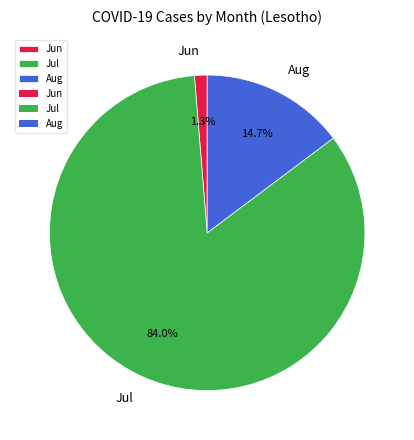

Is there a majority slice in this chart?

Yes